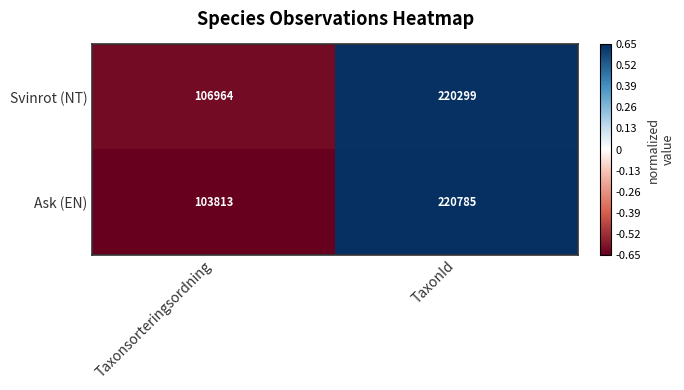

What is the greatest value displayed?

220785